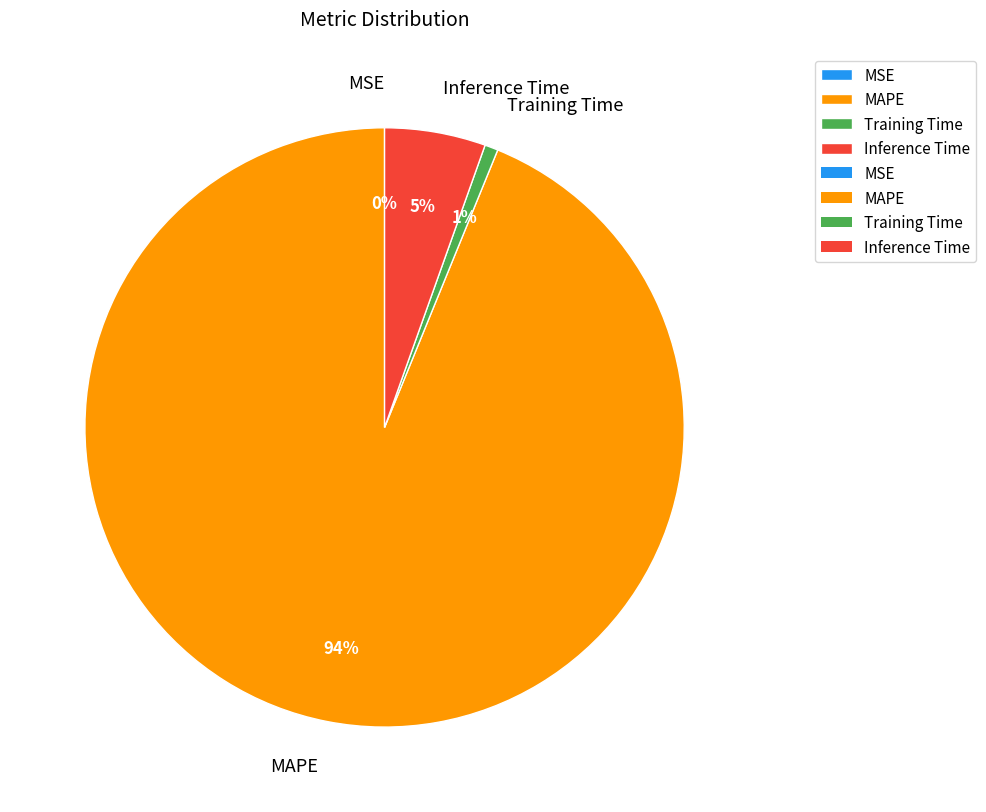

What is the majority slice?

MAPE